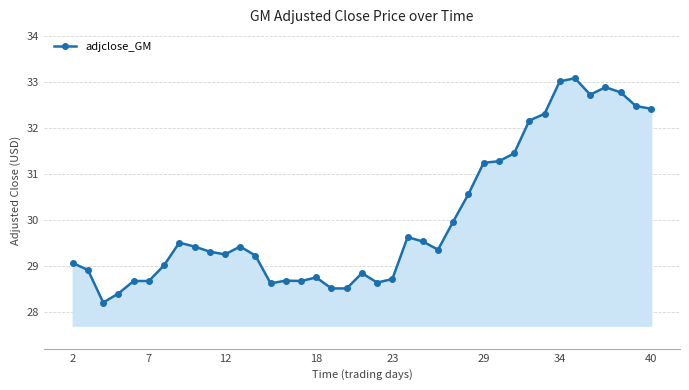

What is the minimum value shown in the chart?

28.2